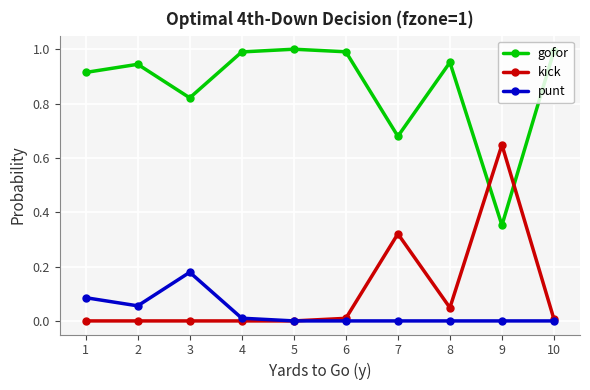

How many categories are shown in the chart?

10